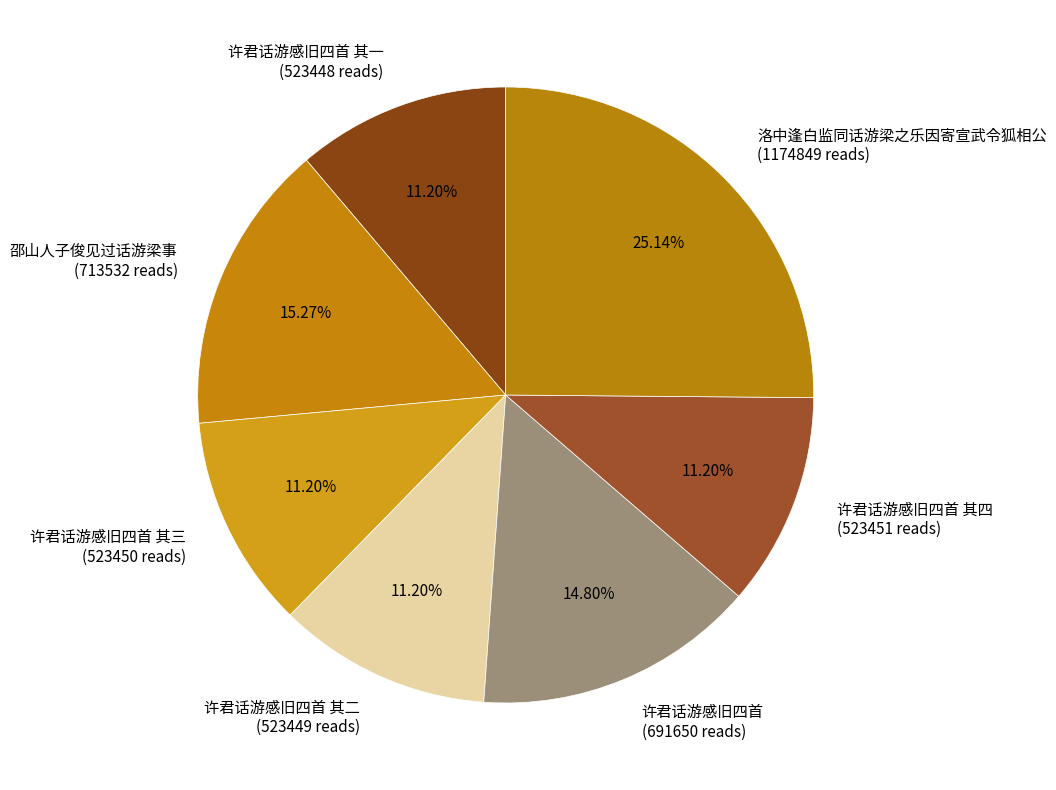

Approximately how many times larger is the value at 许君话游感旧四首 其一 (523448 reads) compared to 许君话游感旧四首 (691650 reads)?

0.8